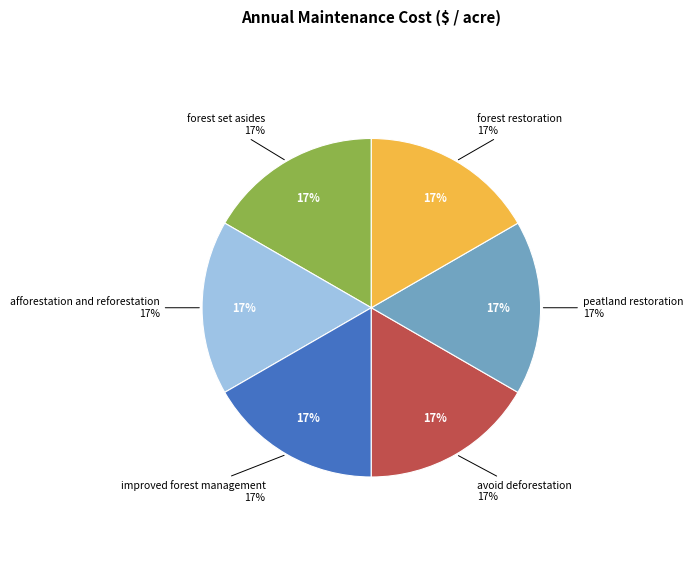

To the nearest percent, what is the average slice percentage?

17%